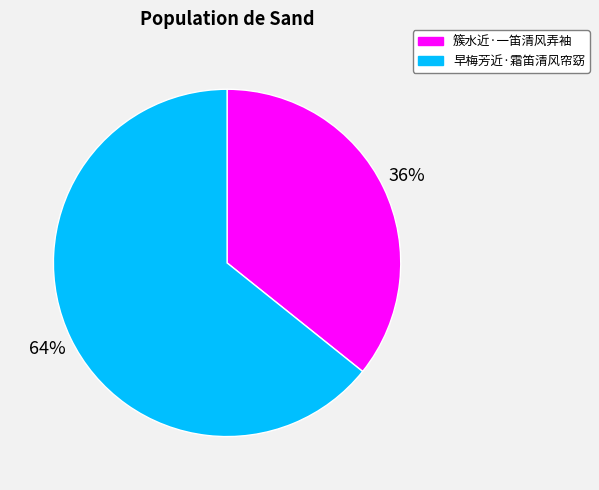

To the nearest percent, what percentage of the pie is 早梅芳近·霜笛清风帘窈?

64%